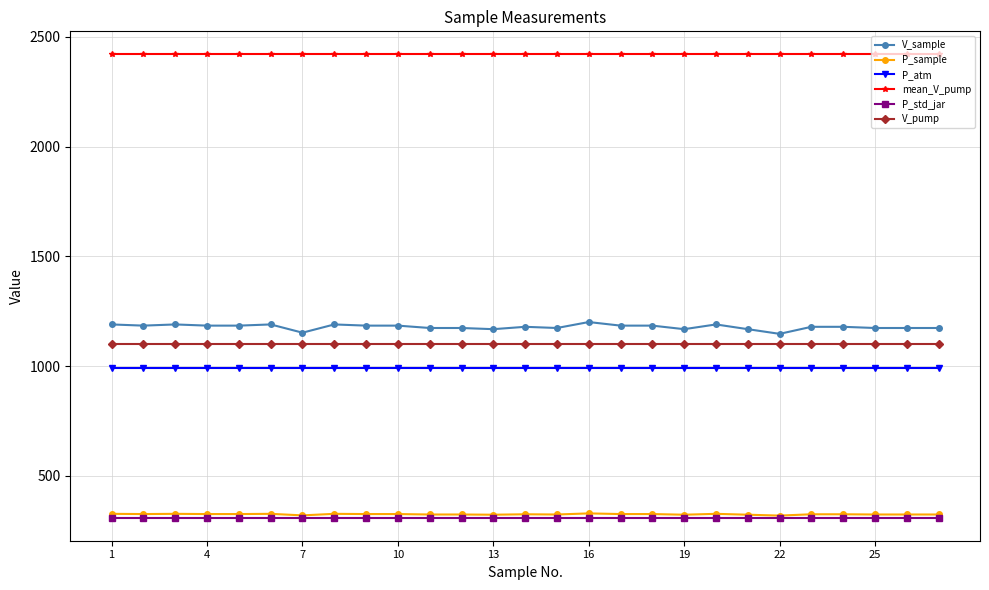

Which series has the largest total across all categories?

mean_V_pump